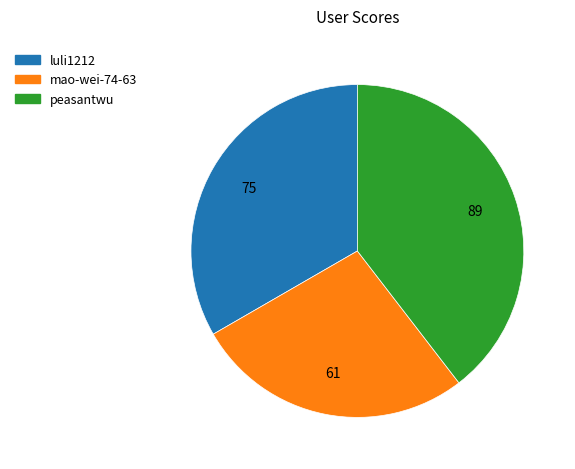

Approximately how many times larger is the value at luli1212 compared to mao-wei-74-63?

1.2